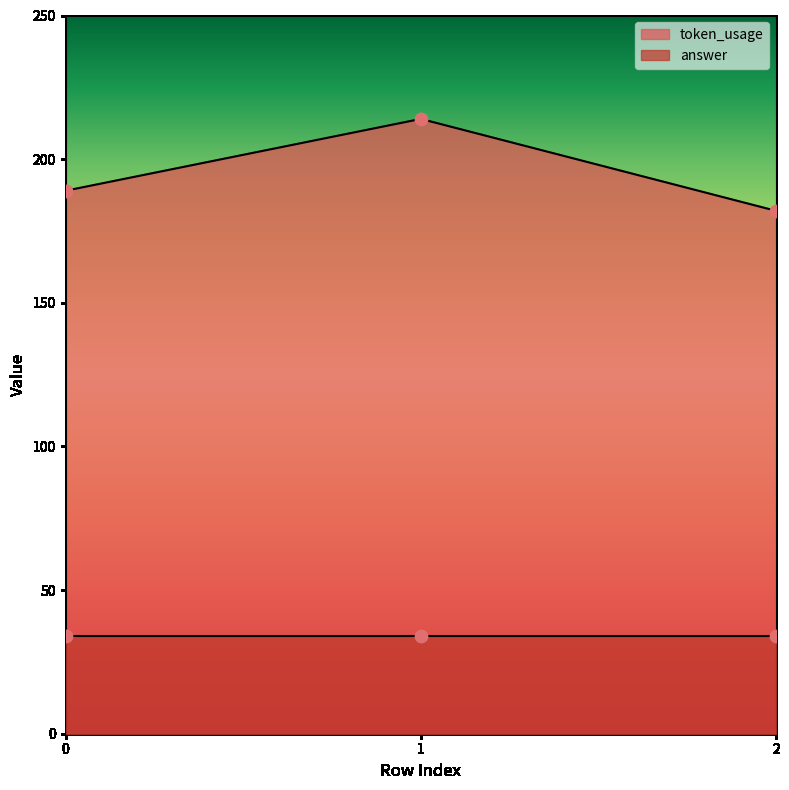

Between 2 and 1, which is larger?

1